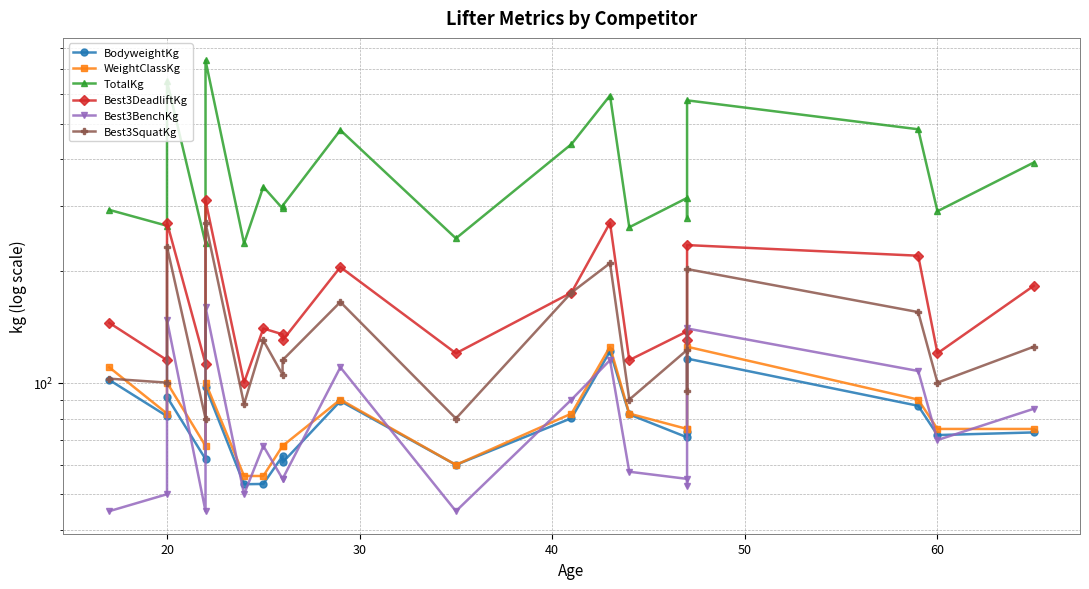

What is the difference between the second highest and second lowest values in the TotalKg series?

412.5